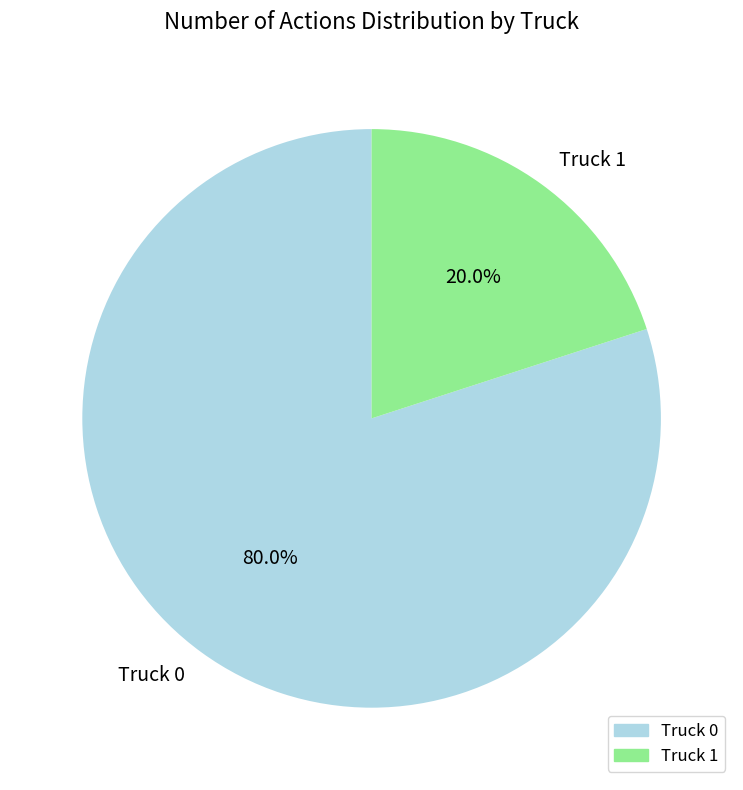

Count the number of slices in the pie.

2